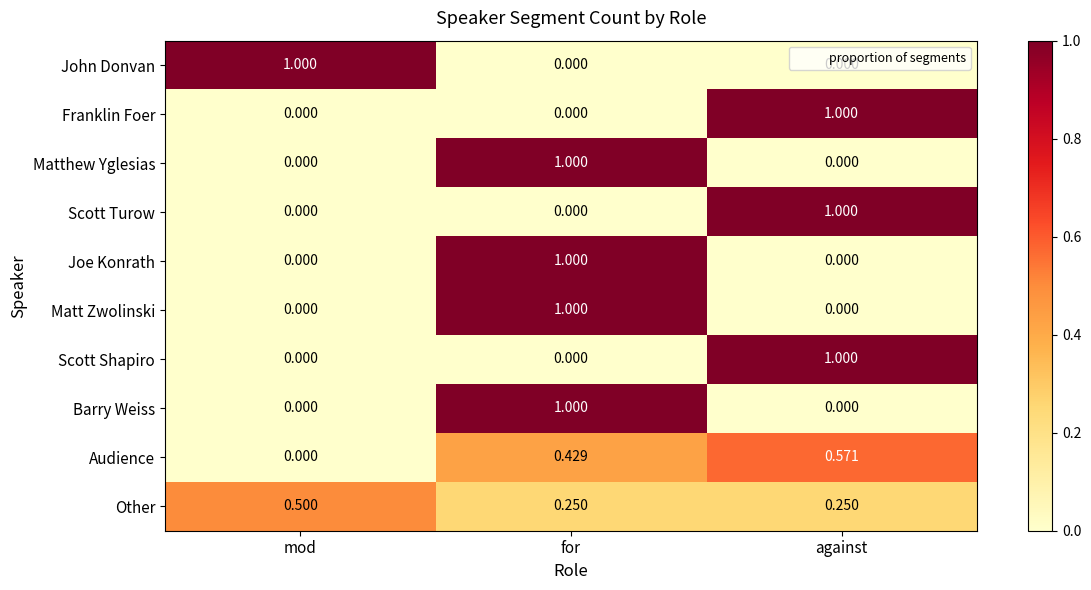

What is the greatest value displayed?

1.0